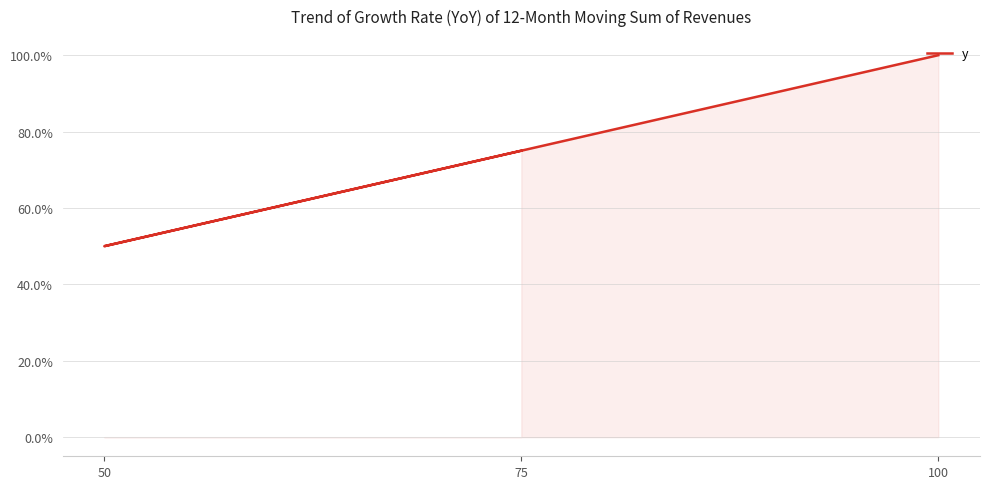

The value at 75 is 75. True or false?

True